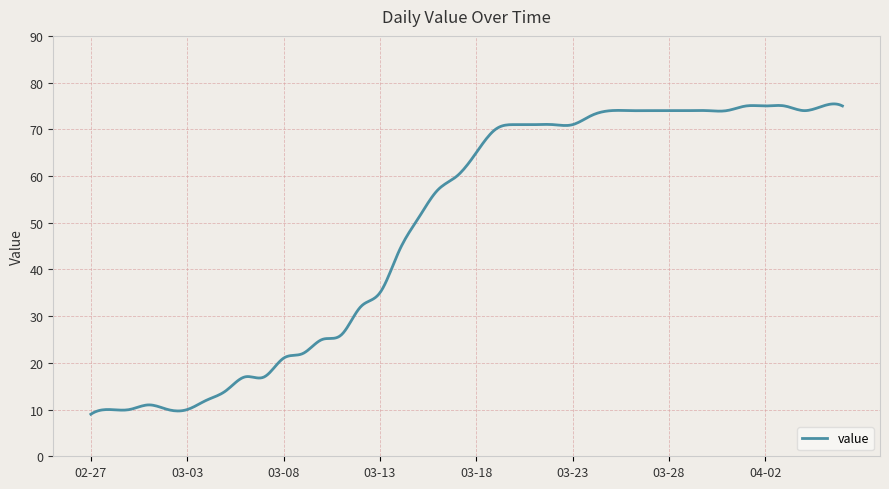

What is the greatest value displayed?

75.4